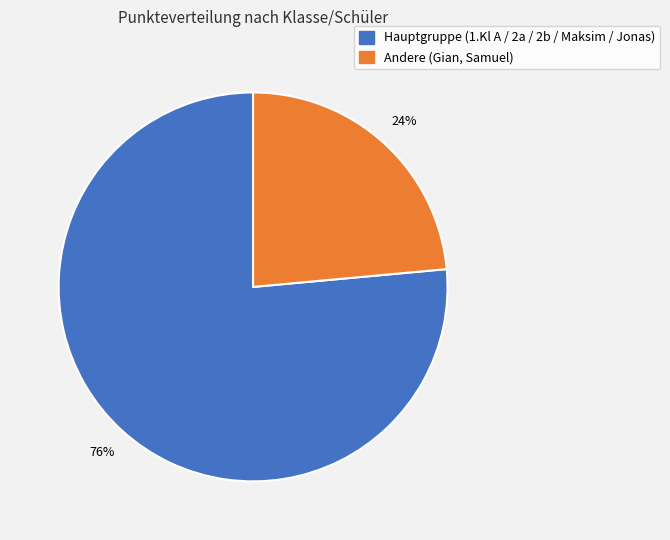

Is there any slice that represents more than half of the pie?

Yes